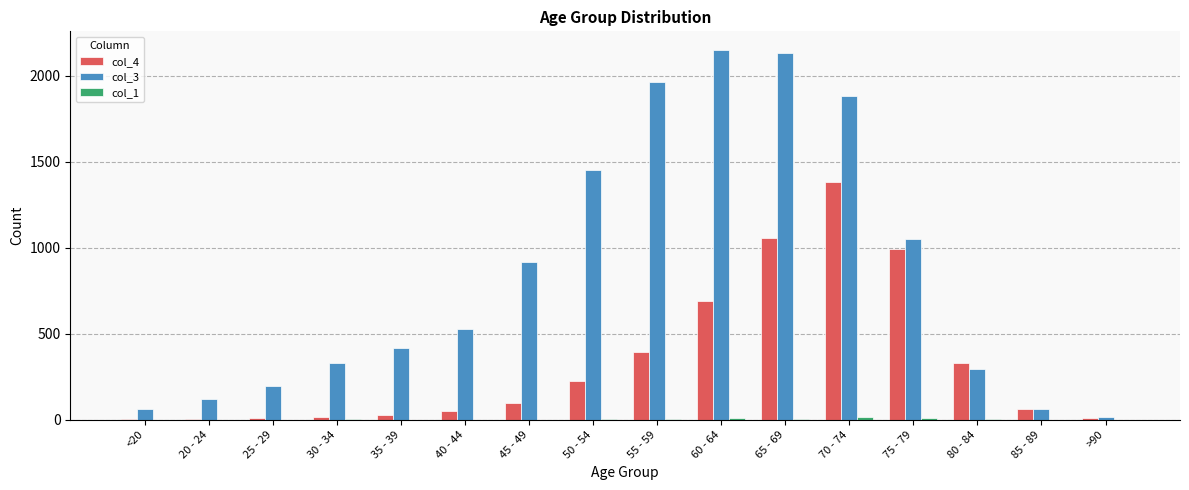

The col_4 series shows 993 at 75 - 79. True or false?

True